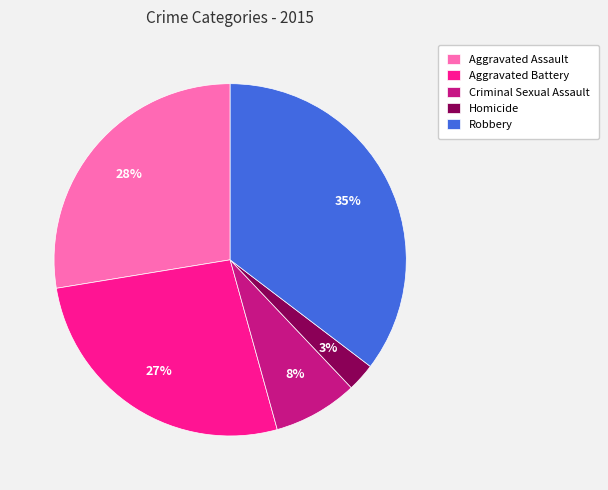

What percentage is the Aggravated Battery slice, to the nearest percent?

27%